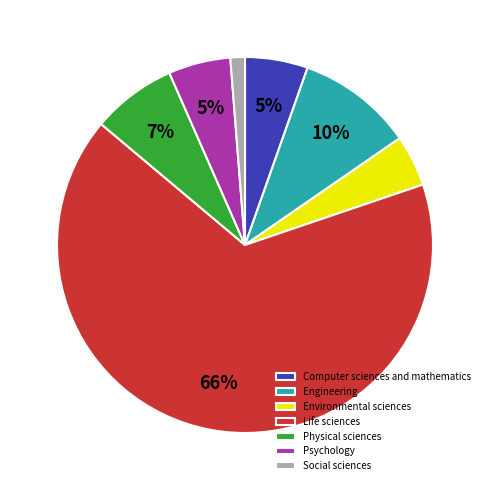

To the nearest percent, what is the difference between the Environmental sciences and Computer sciences and mathematics slice percentages?

1%